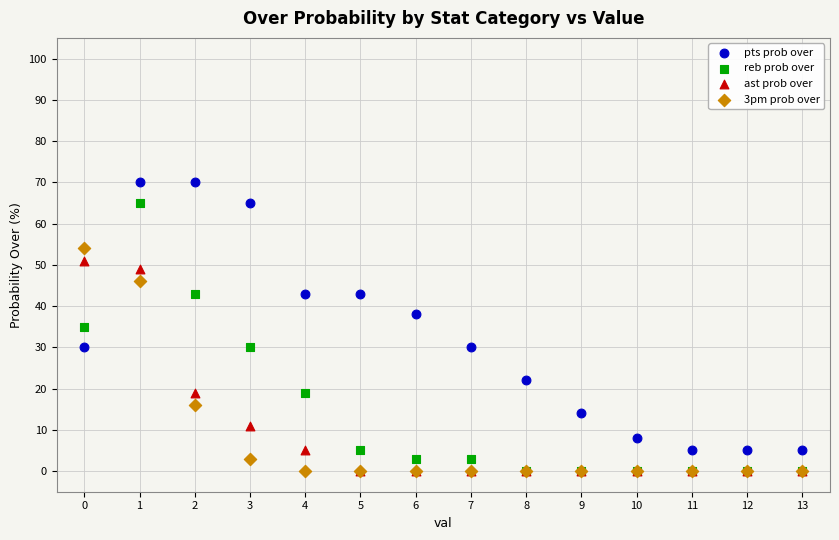

In the ast prob over series, what Y value is closest to 25?

19